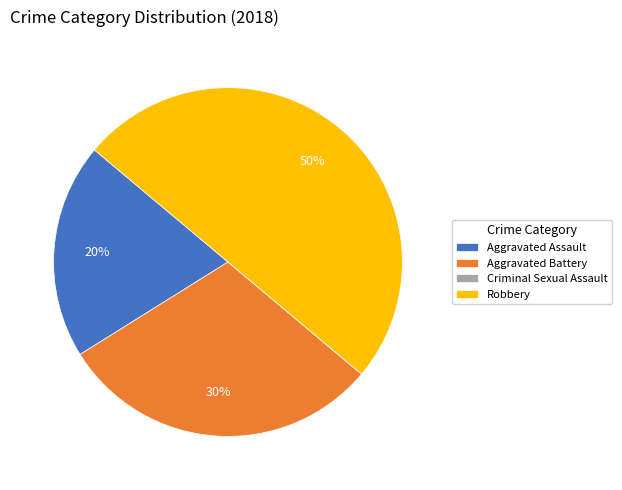

What is the ratio of the value at Aggravated Battery to the value at Aggravated Assault?

1.5